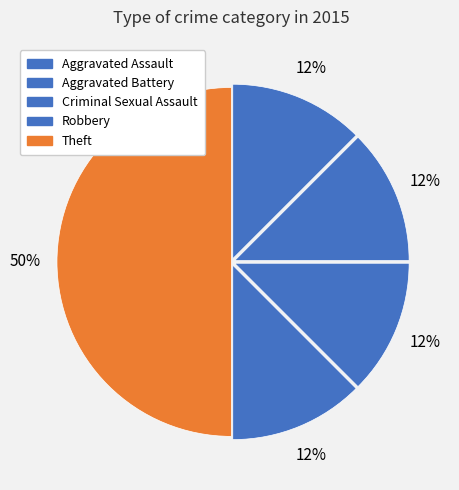

To the nearest percent, what is the difference between the largest and smallest slice percentages?

38%